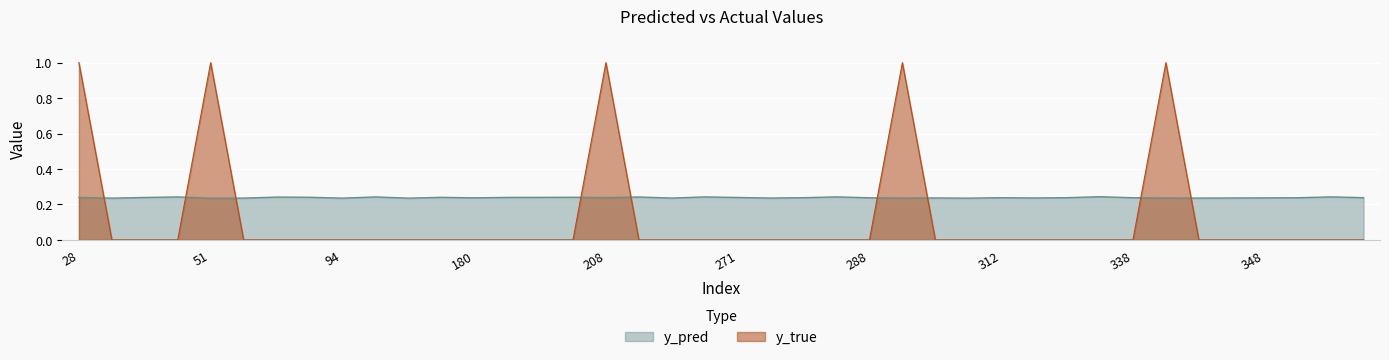

What is the spread (max minus min) of values at 268?

0.2